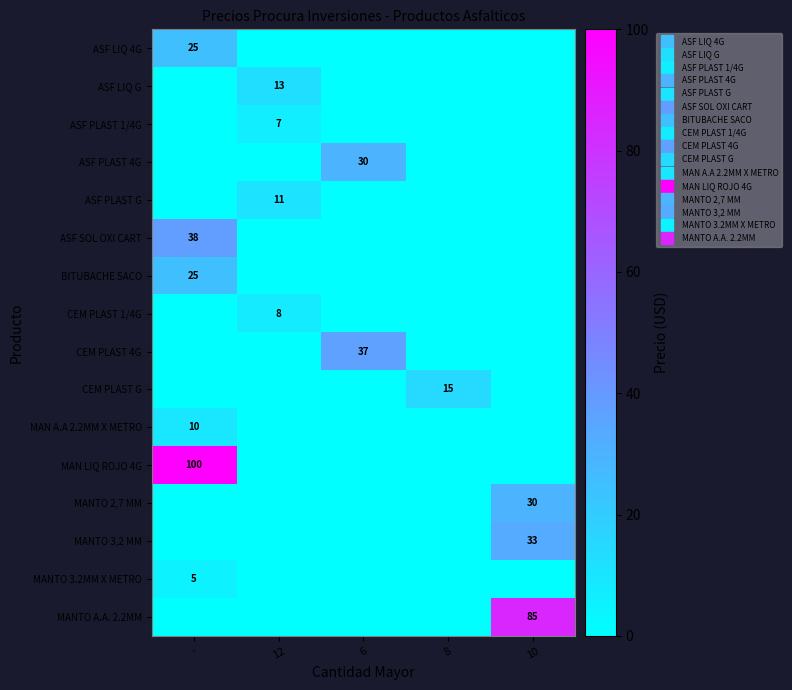

Between 8 and 10, which series saw the biggest shift?

MANTO A.A. 2.2MM